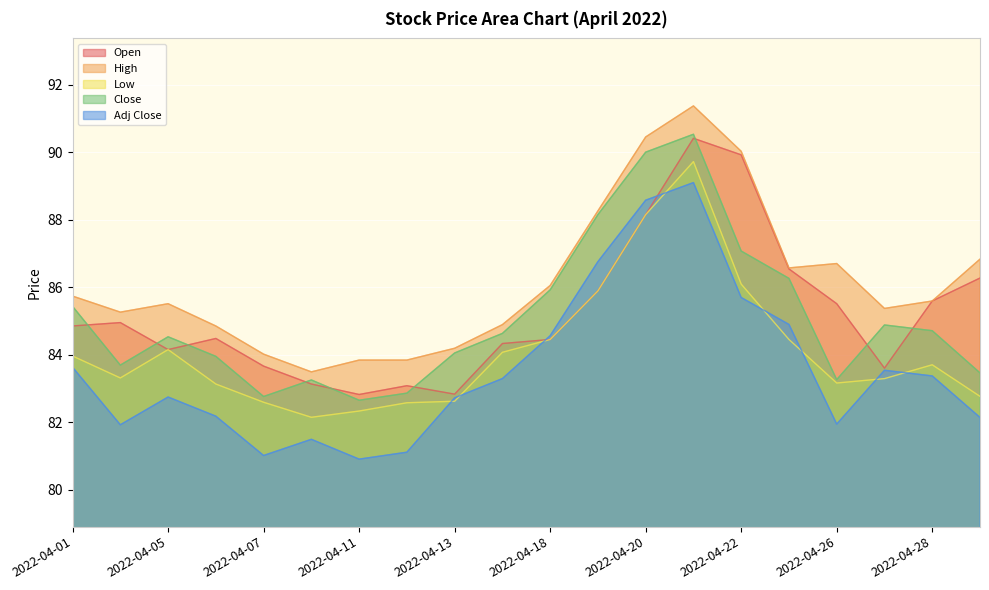

True or false: High has a value of 23.2 at 2022-04-27.

False